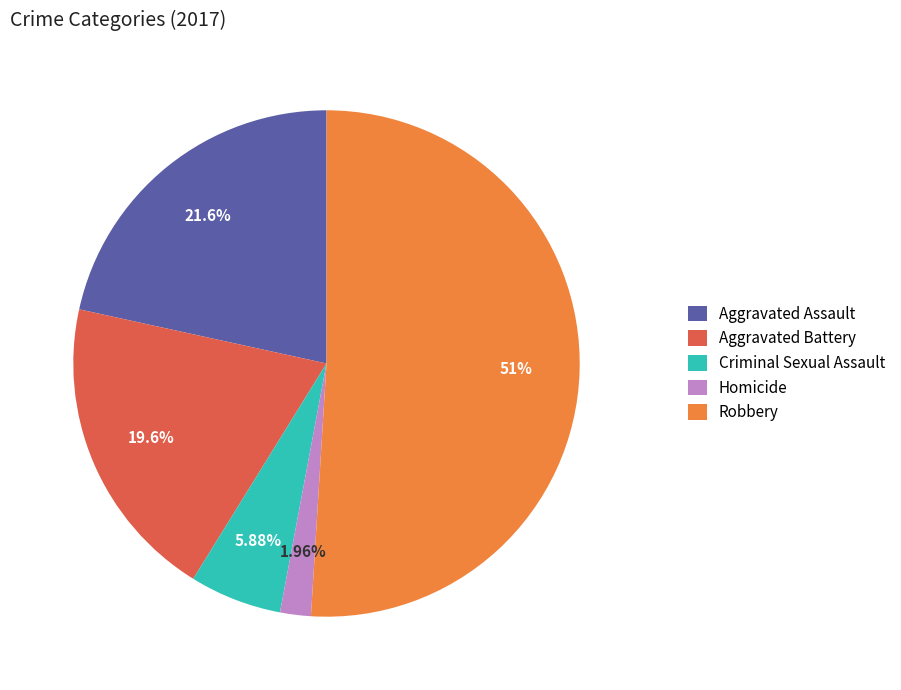

Which slice is the smallest?

Homicide